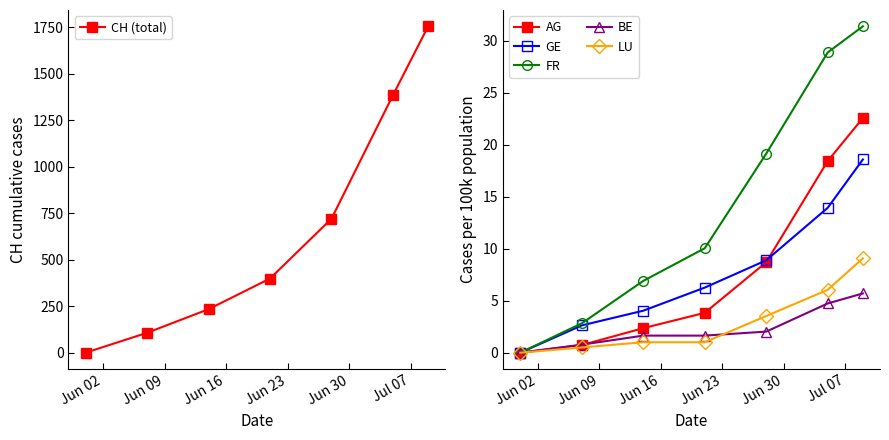

True or false: AG has more than 1 points higher than both neighbors.

False